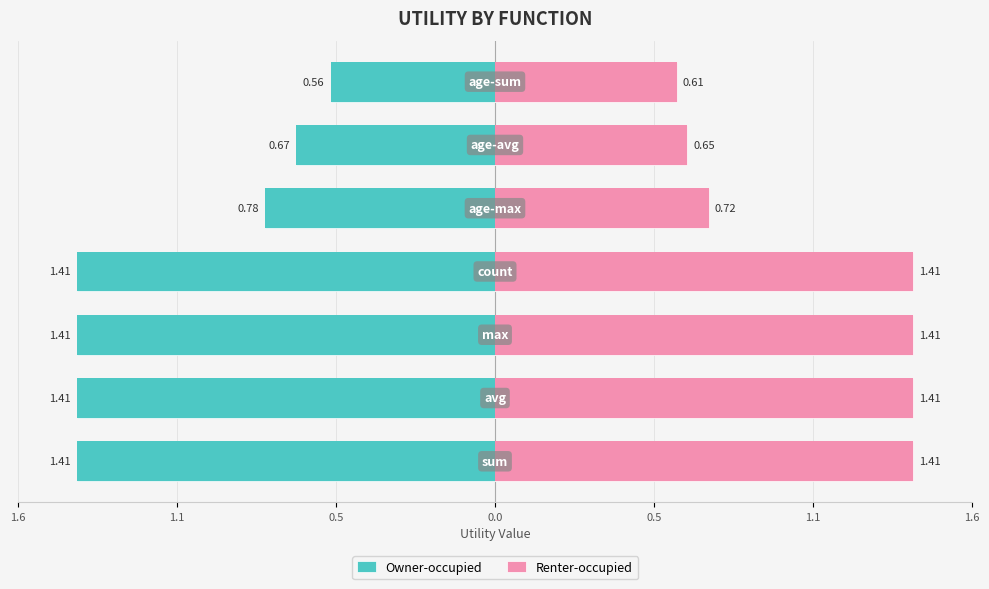

Which series has the largest range (max minus min)?

Owner-occupied